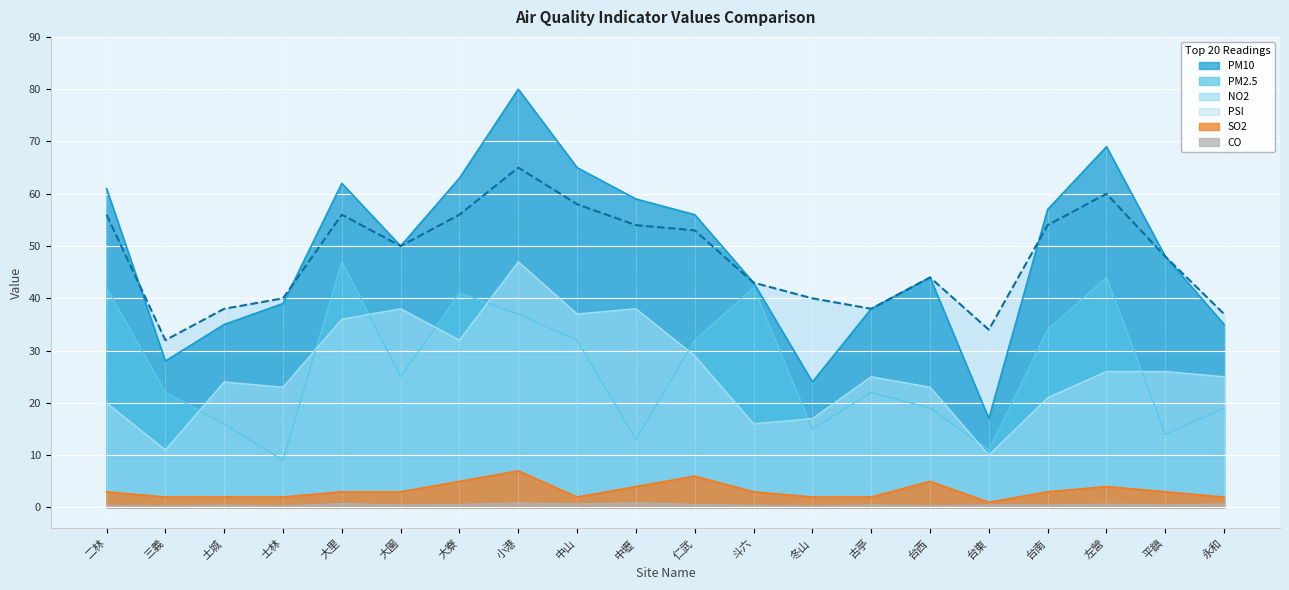

What is the total value across all series at 大寮?

197.6